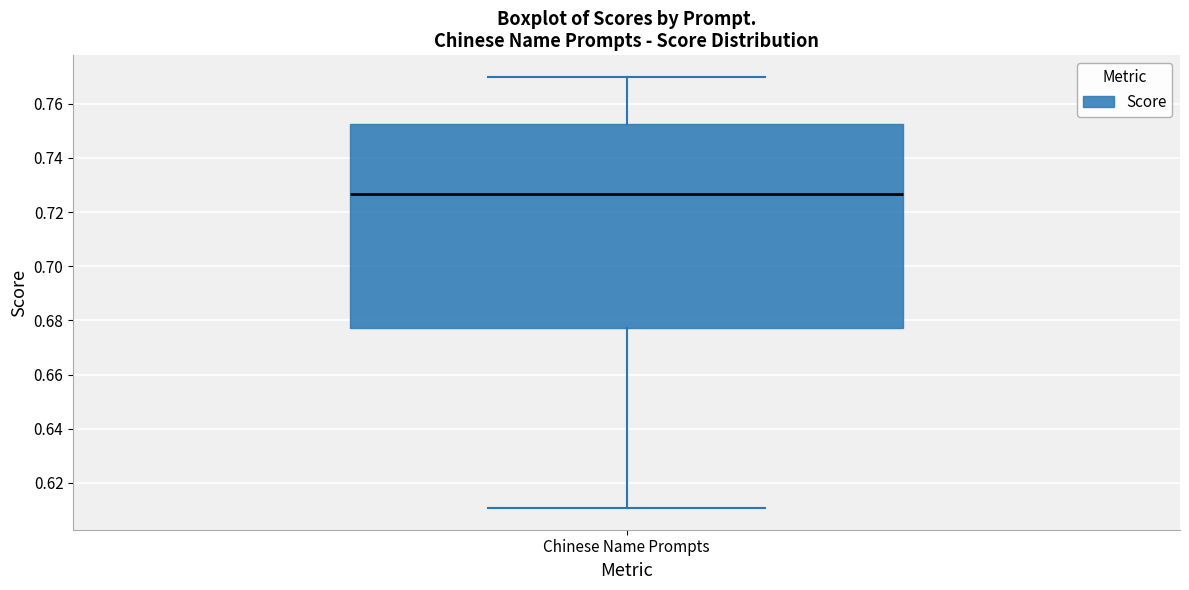

Transcribe this box plot: give where the median line is, the range the box spans, and where the two whiskers end, as read against the y-axis. The values are not printed on the chart, so give them approximately, as read against the axis.

median 0.726, box 0.678 to 0.752, whiskers 0.610 to 0.770